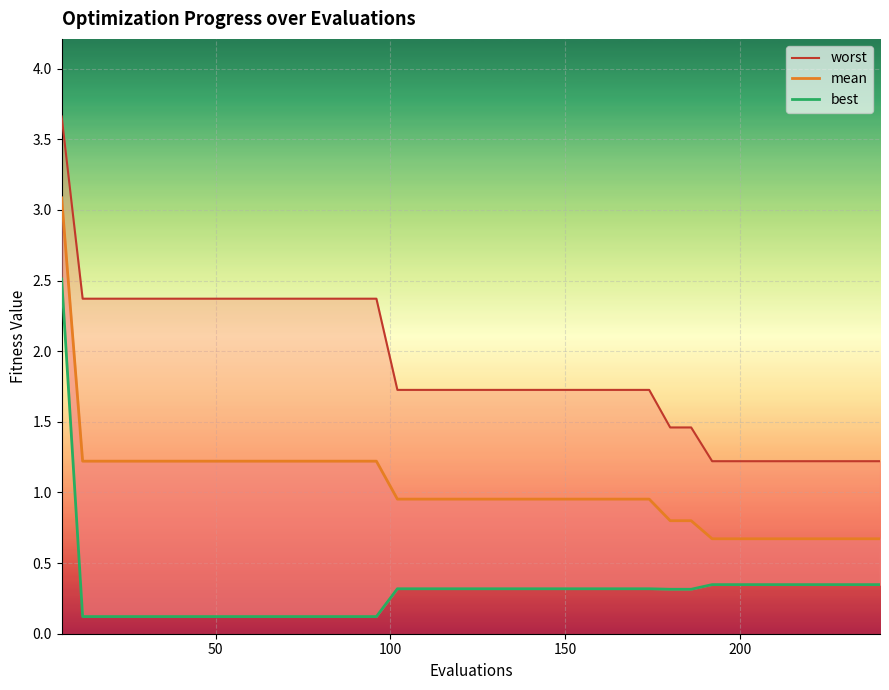

True or false: best and worst intersect in this chart.

False